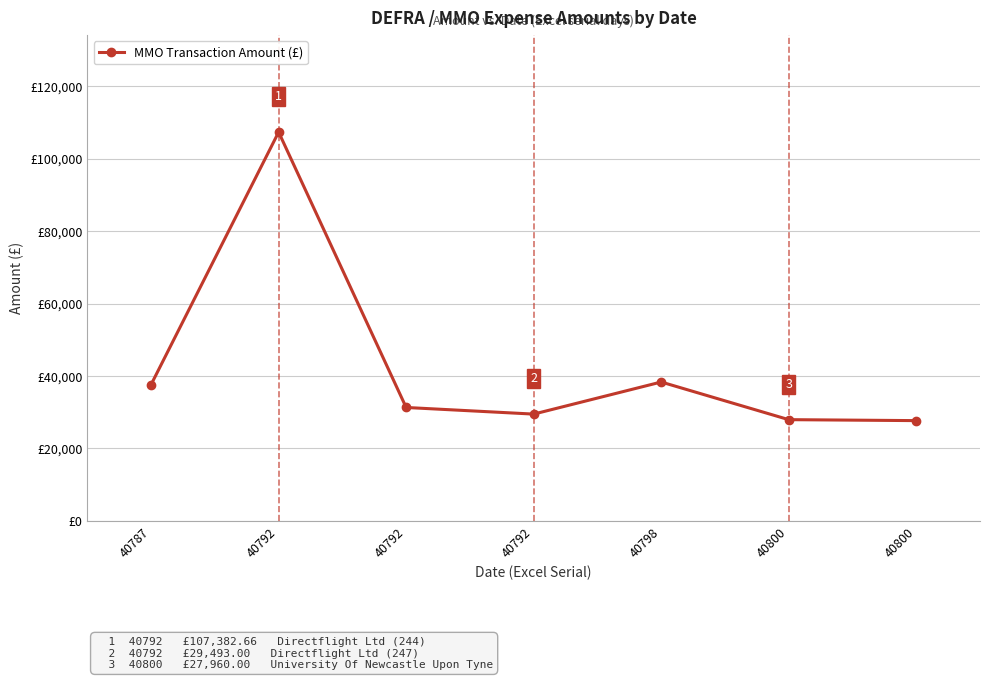

True or false: the data shows 29493.0 at 40792.

True